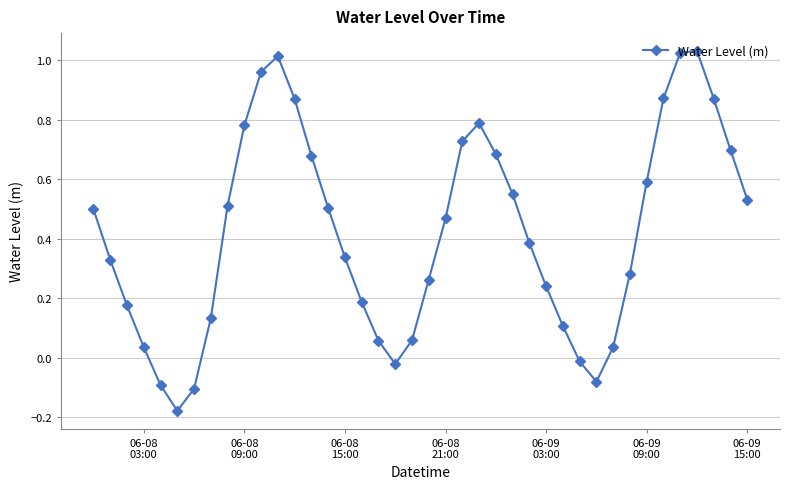

What is the sum of all values?

16.8